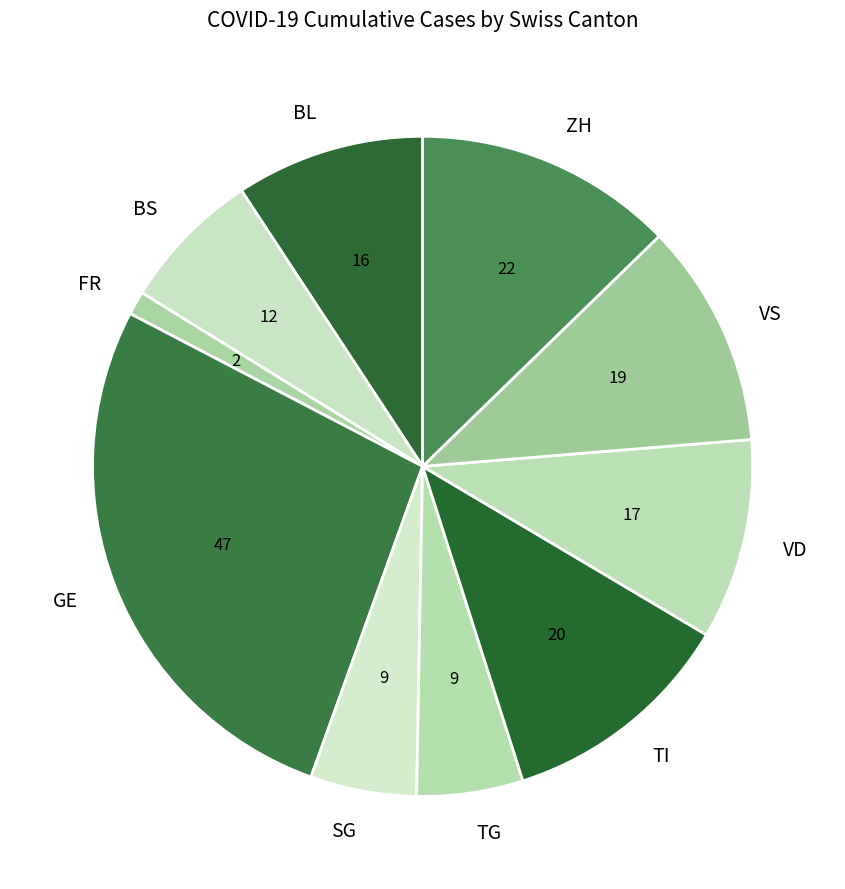

Does GE account for over 50% of the chart?

No